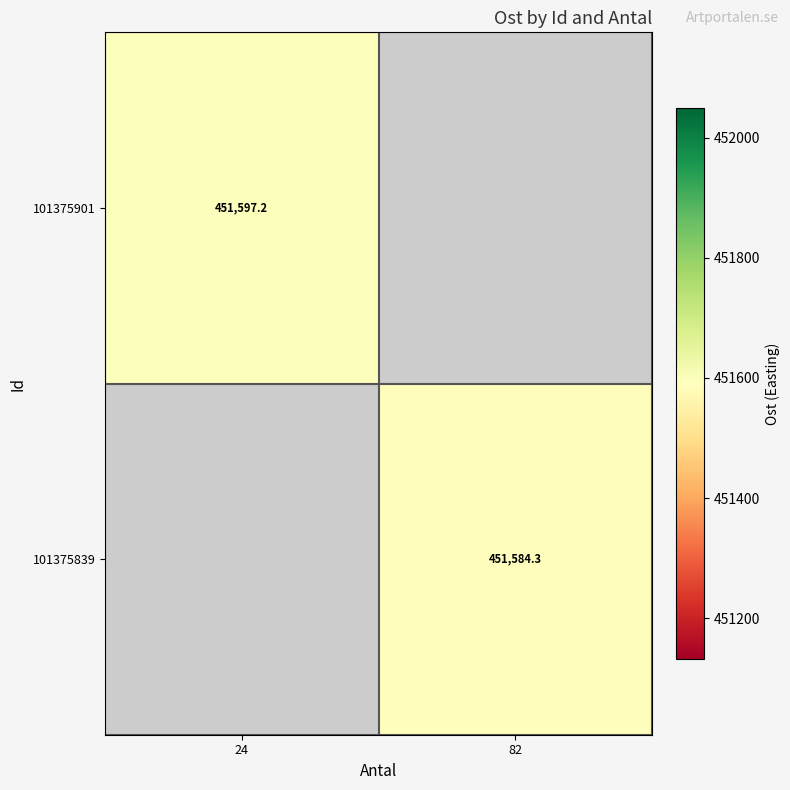

True or false: 101375839 has a value of 145609.6 at 82.

False